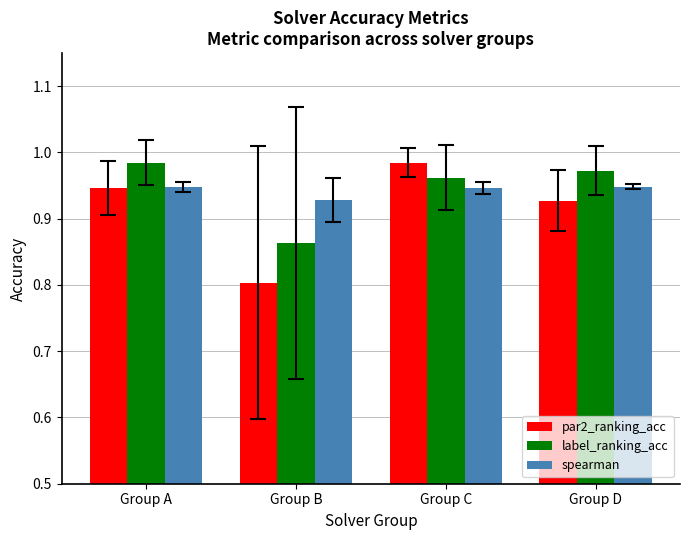

What is the total value across all series at Group B?

2.6